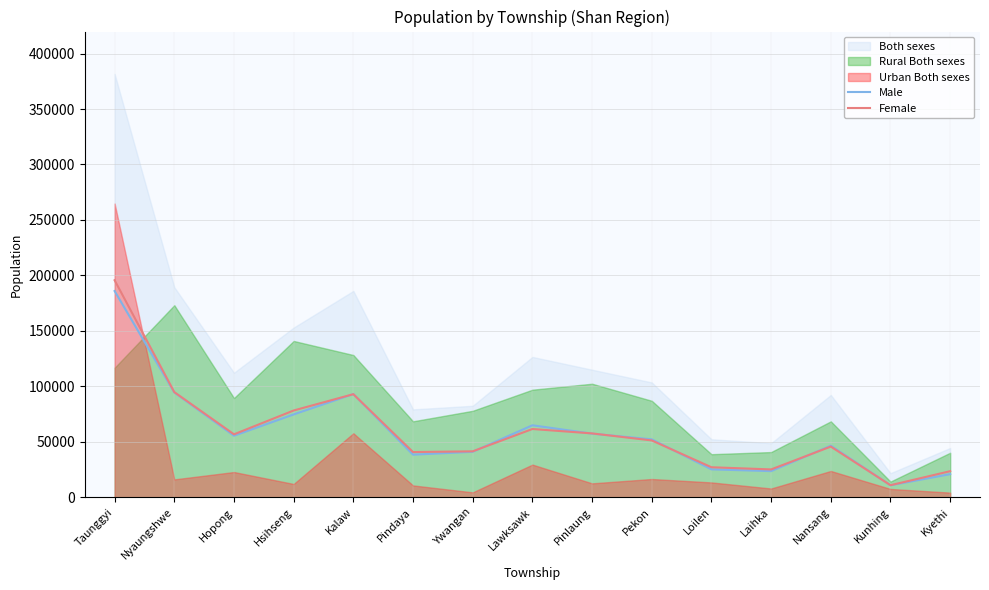

What is the label of the 6th point from the right?

Pekon